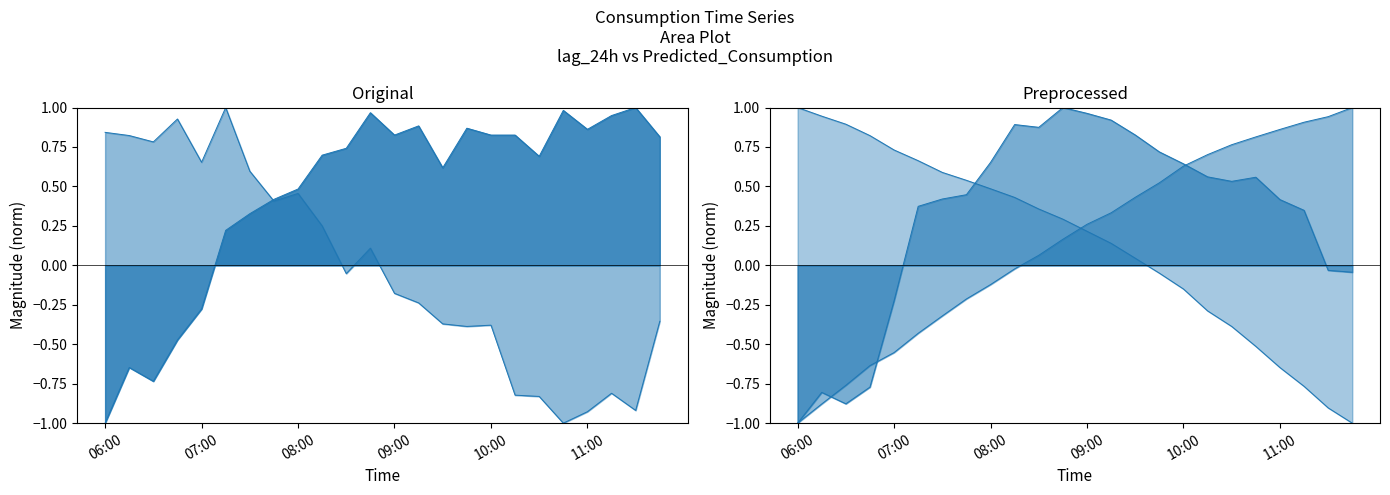

Which series has the widest spread of values?

lag_24h